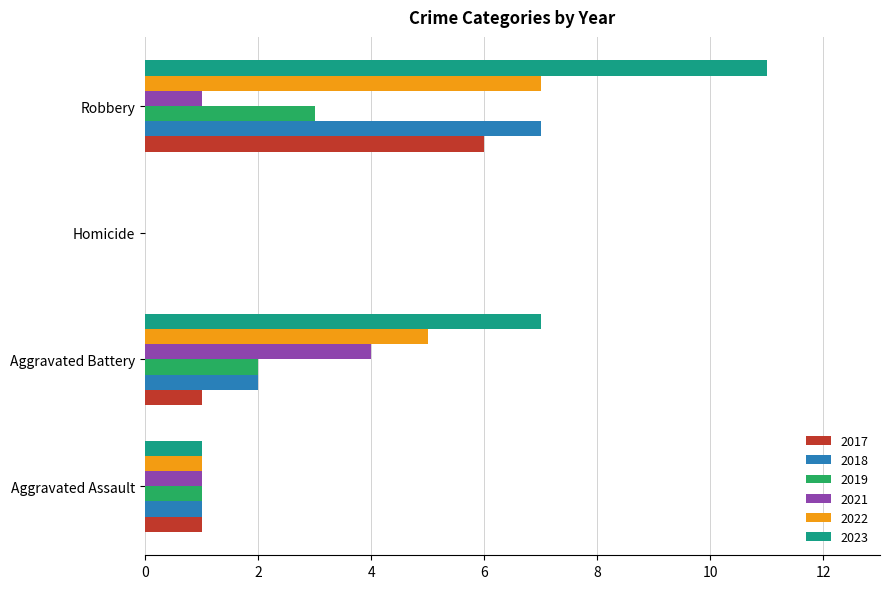

True or false: 2017 has a value of 0 at Homicide.

True